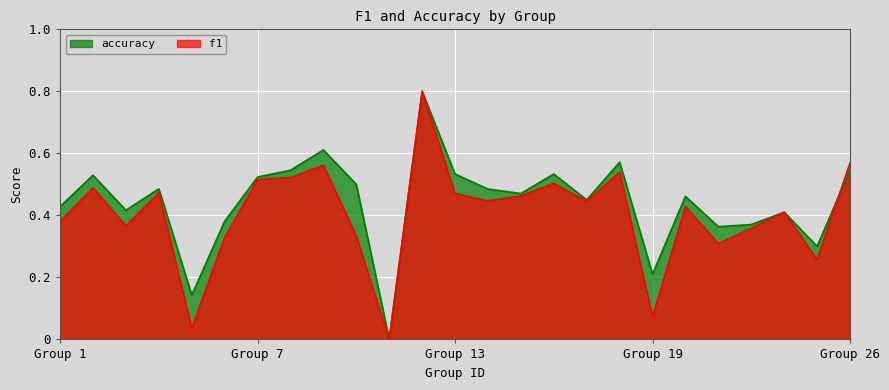

True or false: f1 has a value of 0.2 at Group 26.

False